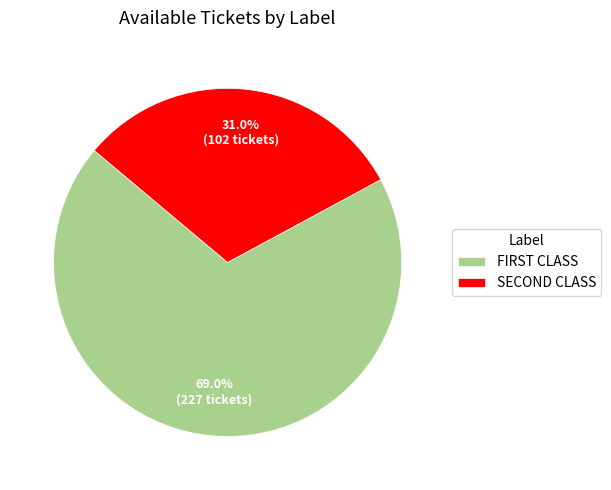

Which category has the smallest portion of the pie?

SECOND CLASS